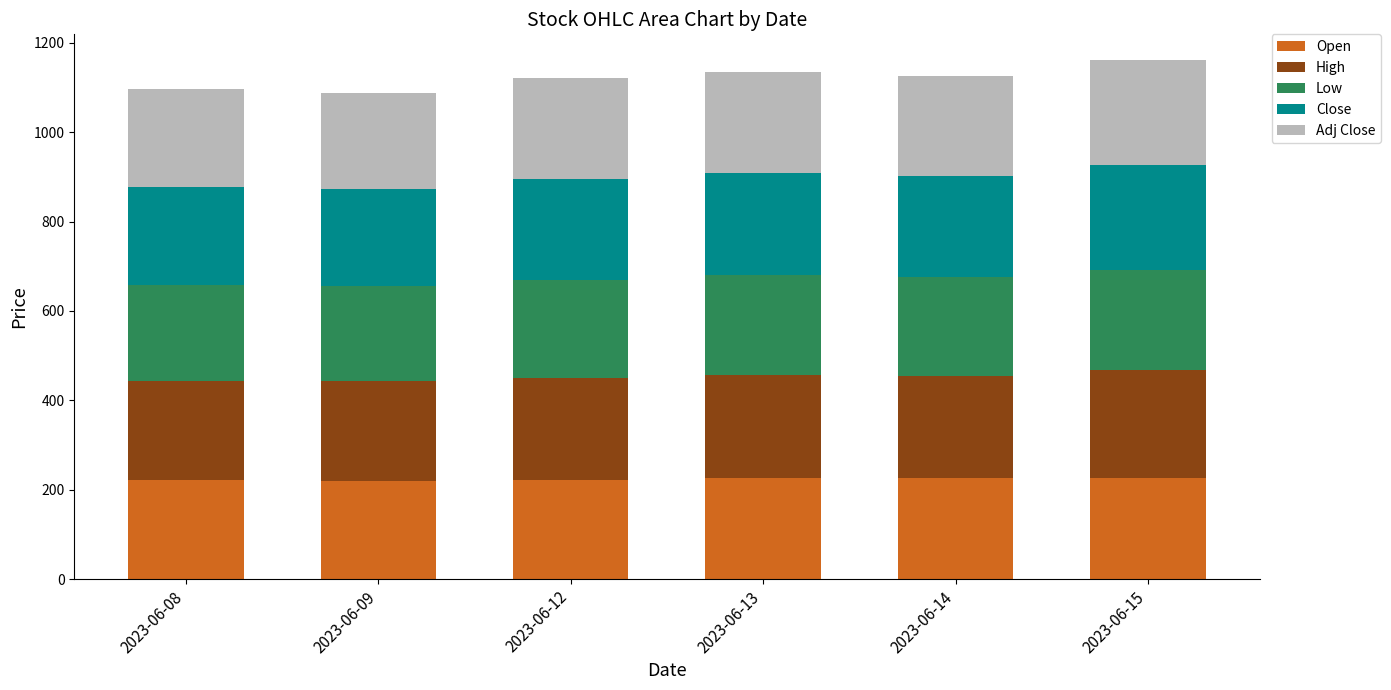

What is the total value across all series at 2023-06-09?

1087.4